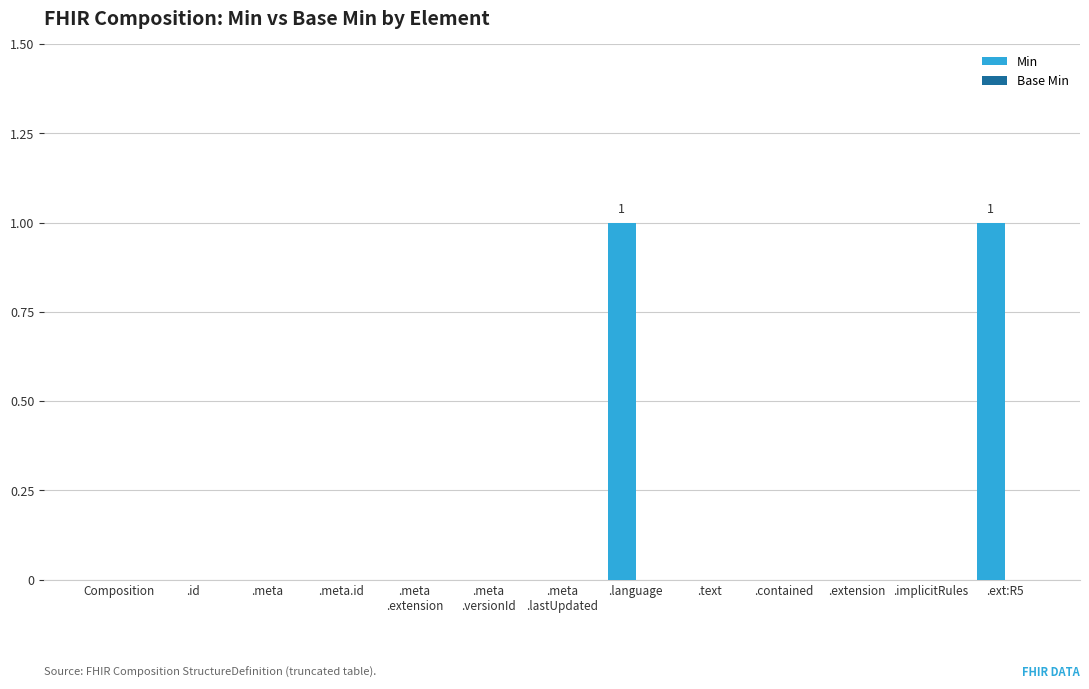

Between .text and .language, which is larger?

.language